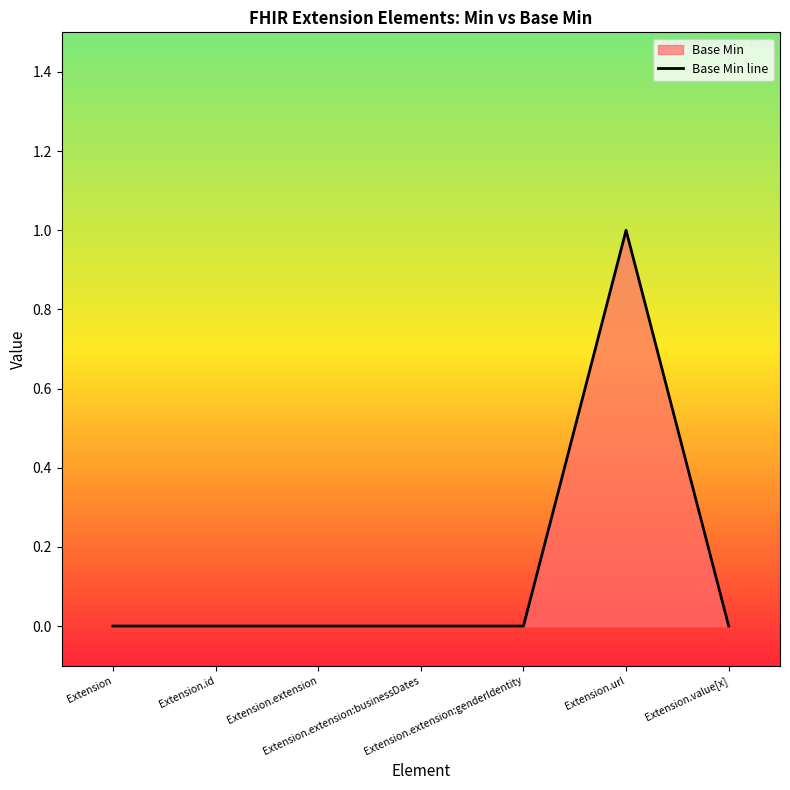

At which category does the chart reach its minimum across all series?

Extension